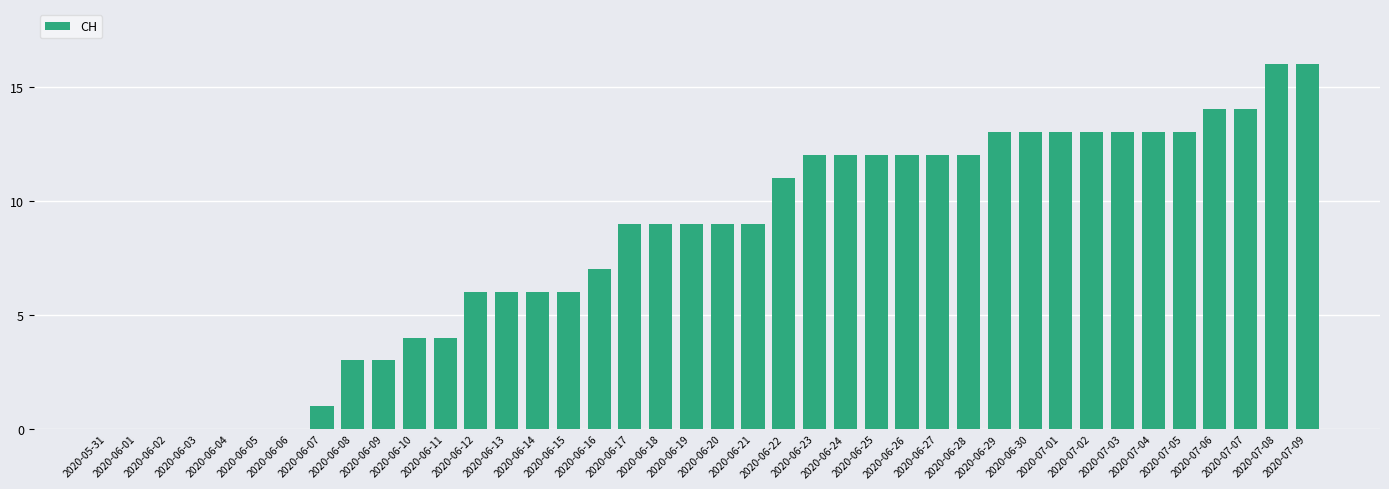

Reading left to right, transcribe all the data shown in this chart.

0	0	0	0	0	0	0	1	3	3	4	4	6	6	6	6	7	9	9	9	9	9	11	12	12	12	12	12	12	13	13	13	13	13	13	13	14	14	16	16